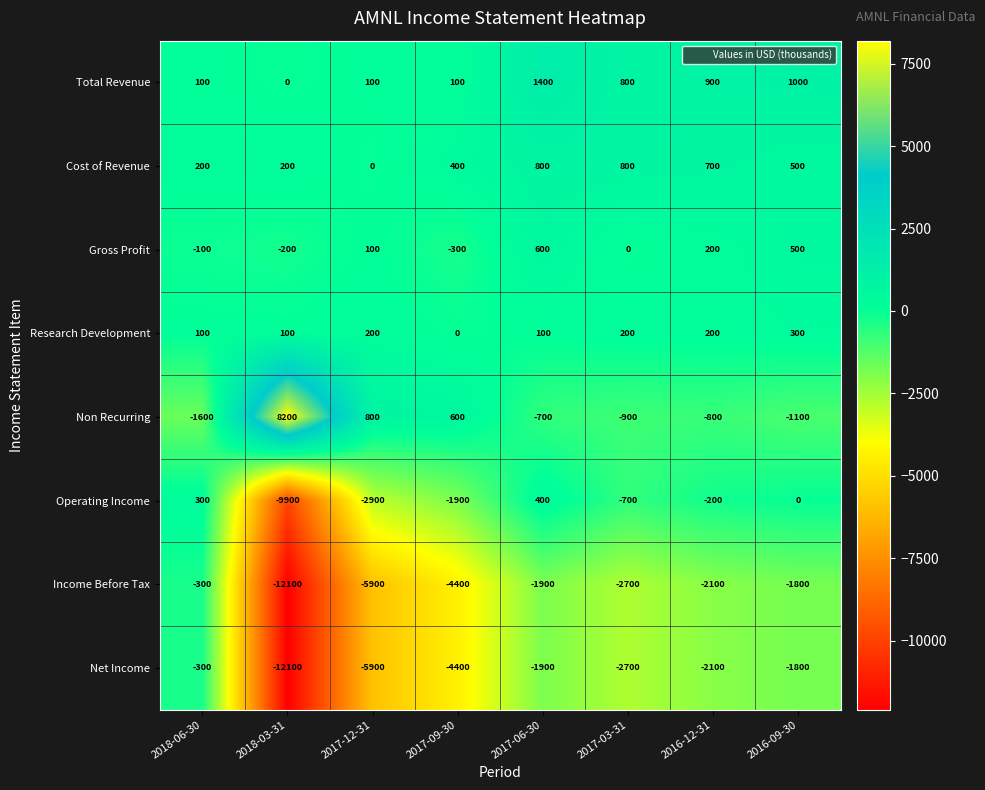

What is the difference between the highest and lowest values at 2018-03-31?

20300